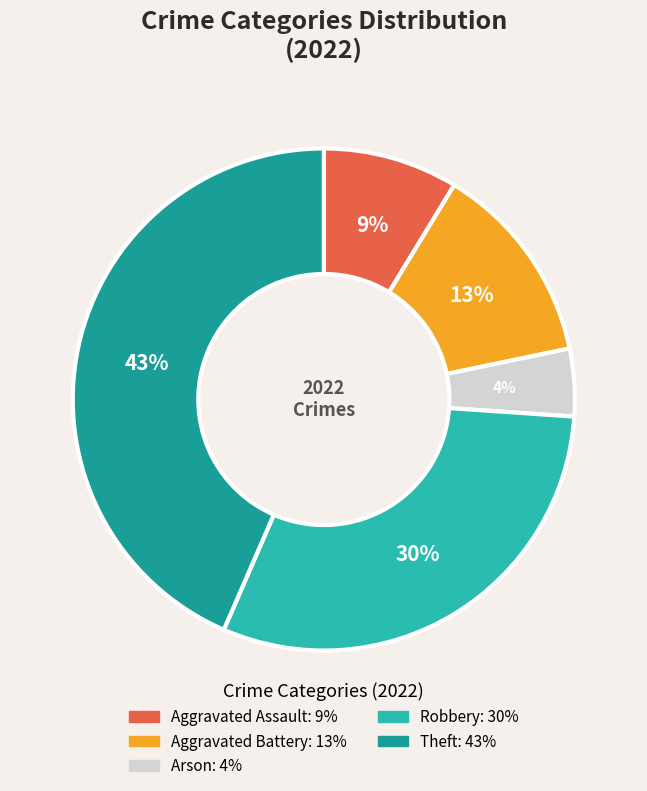

Between Aggravated Battery and Arson, which is larger?

Aggravated Battery